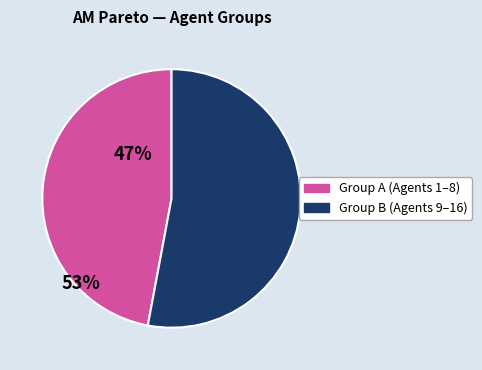

Does any single category account for the majority?

Yes